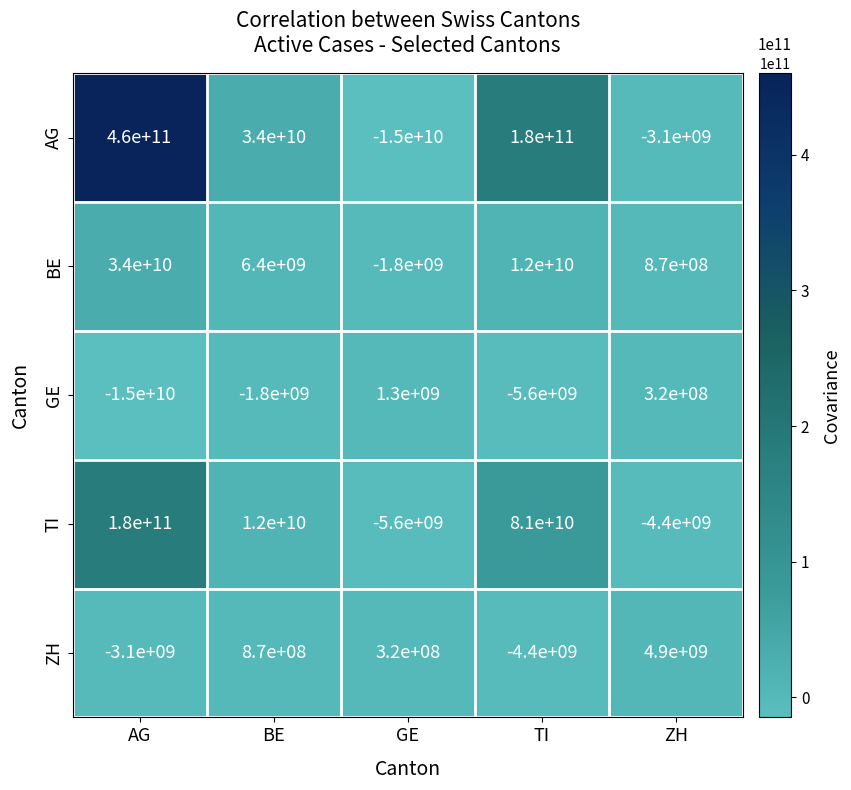

What is the difference between the maximum and minimum values in the ZH series?

9300000000